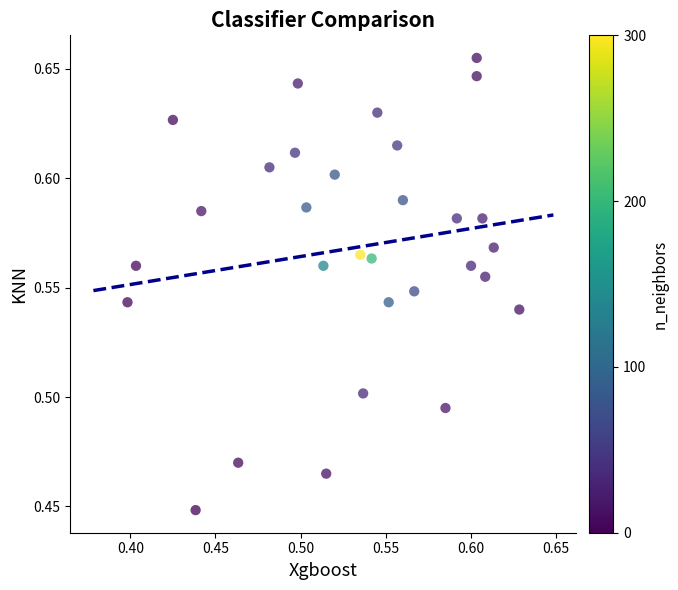

How many points are shown in the scatter plot?

30